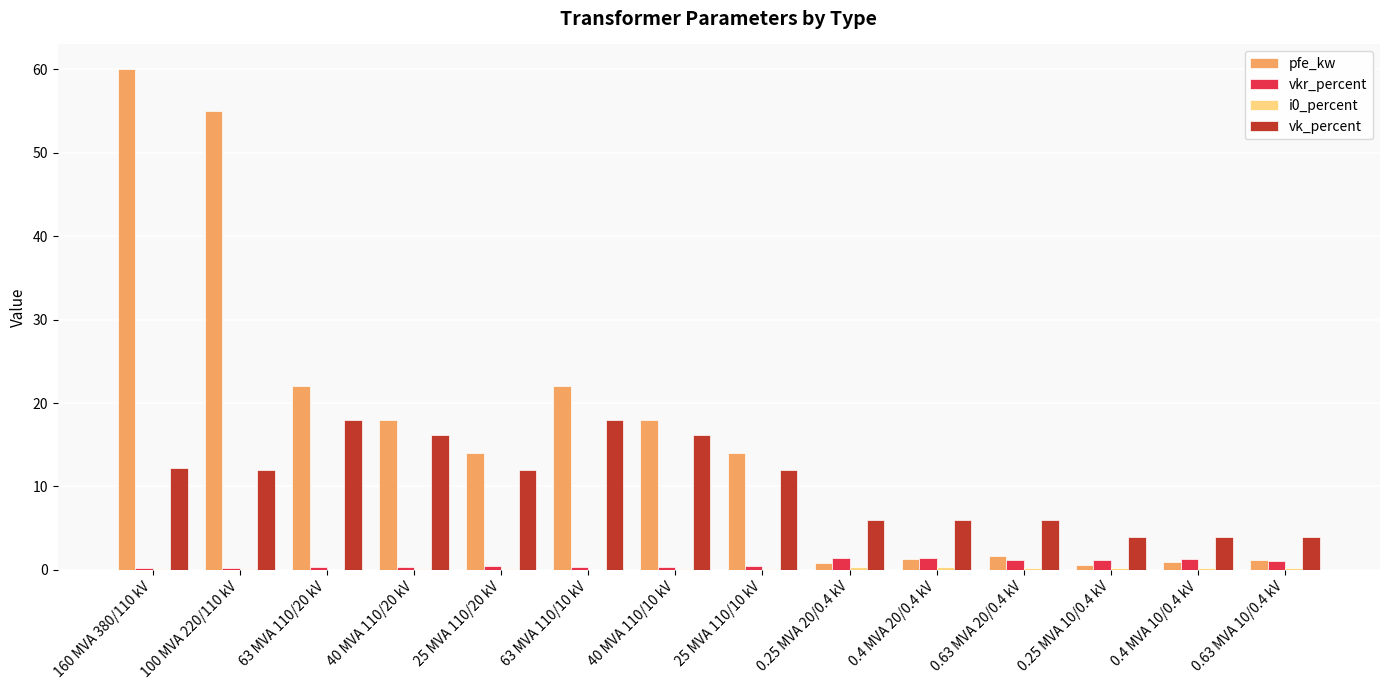

At which category is the sum across all series the highest?

160 MVA 380/110 kV